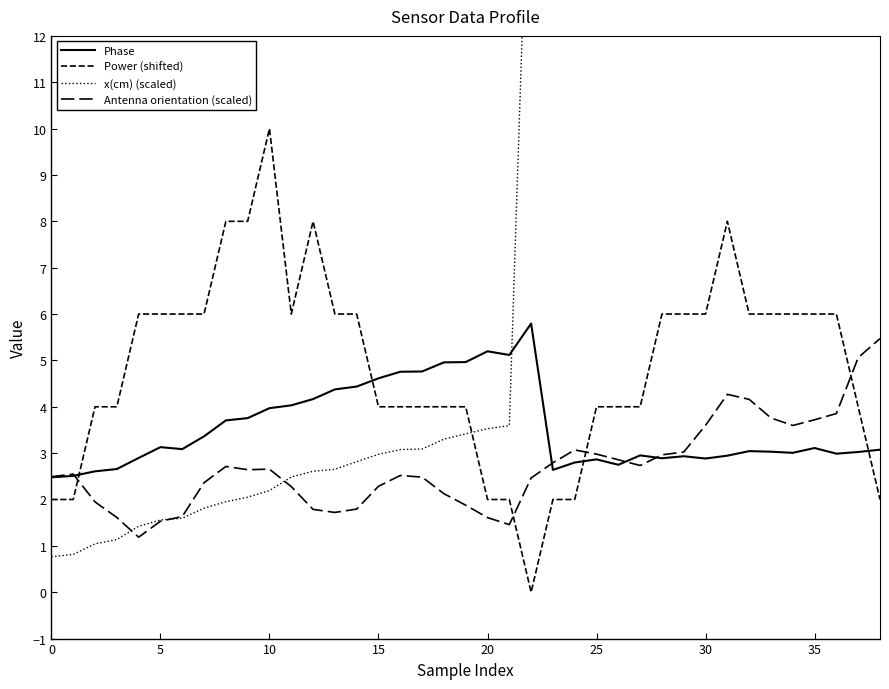

Is it true that Antenna orientation (scaled) equals 4.3 at 0?

False